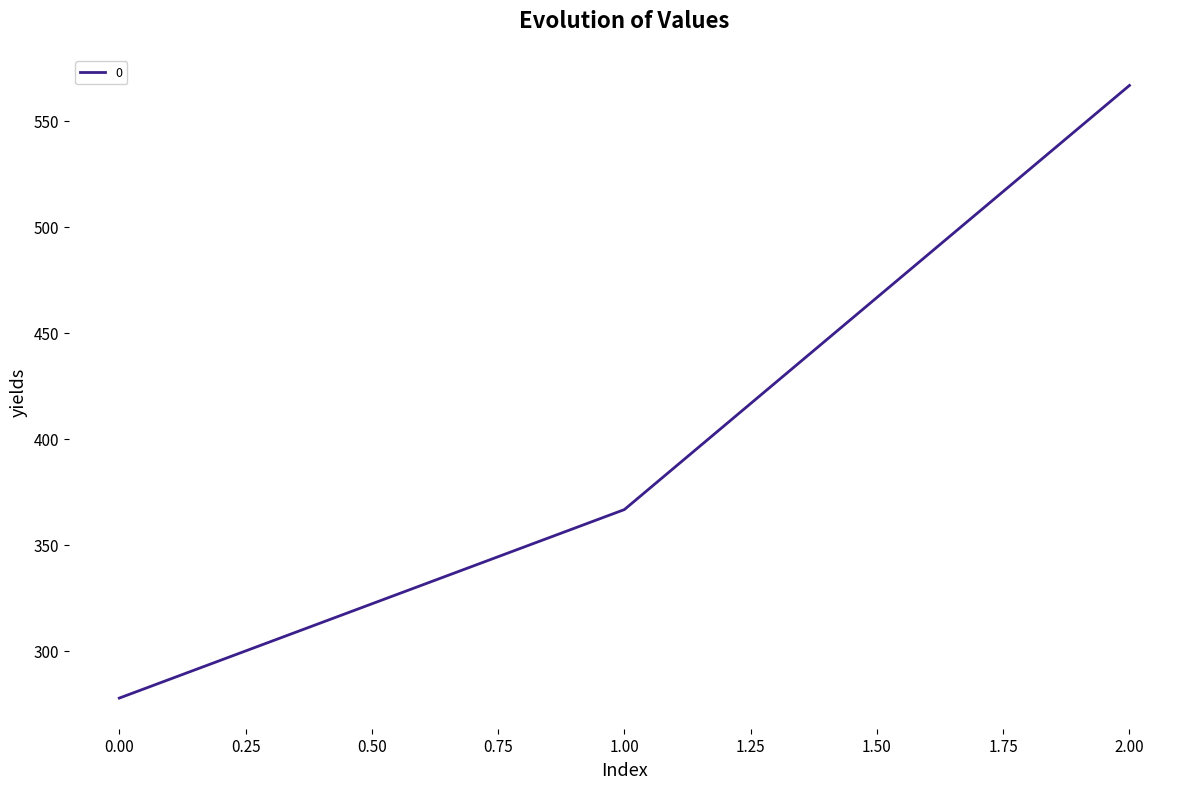

List the labels in order of value, smallest first.

0.00, 1.00, 2.00